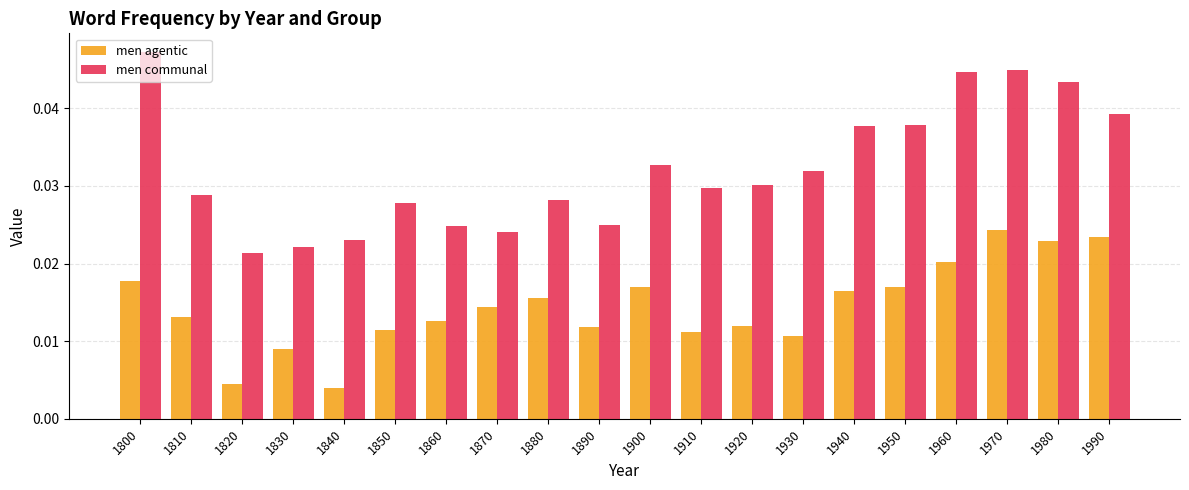

How many men communal values are between 0 and 1?

20